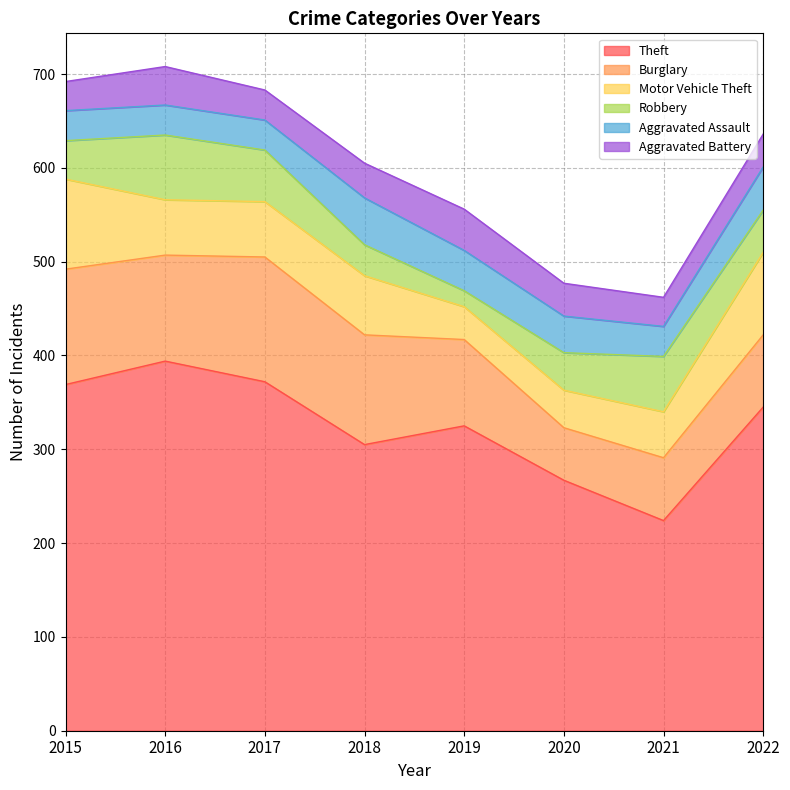

Is the value of Theft at 2018 greater than the value of Robbery at 2021?

Yes